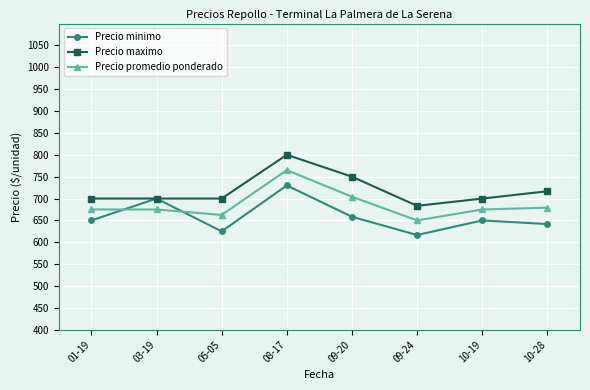

What position from the left is 01-19?

1